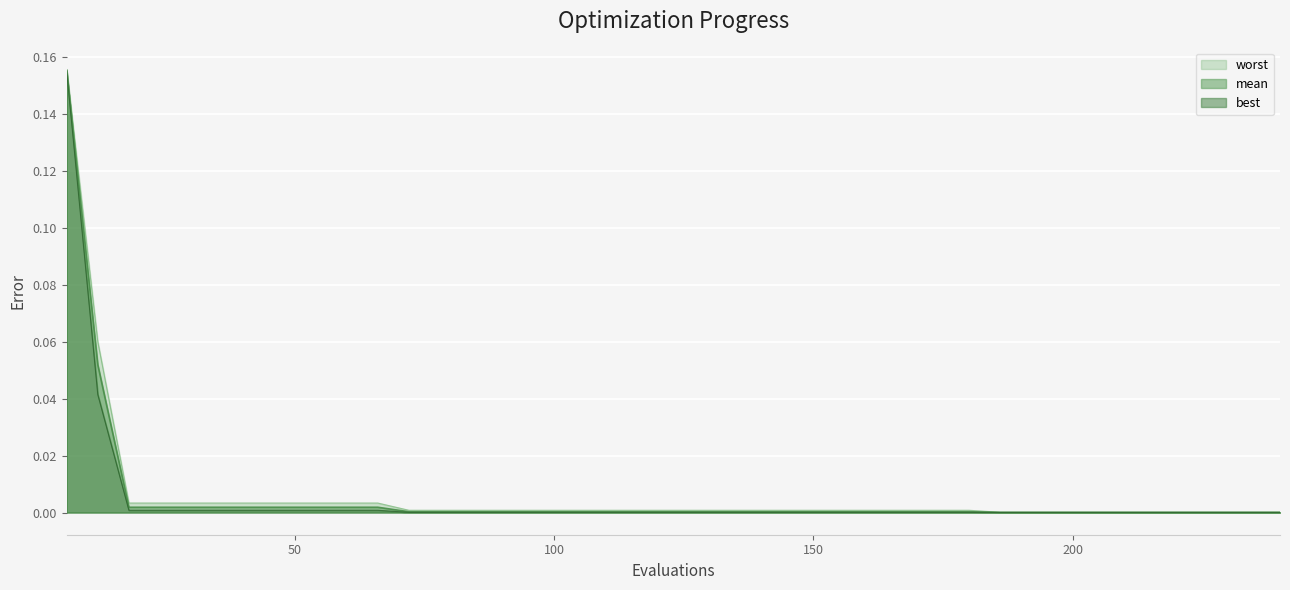

Reading right to left, what are all the values shown in this chart?

mean: 0.0	0.0	0.0	0.0	0.0	0.0	0.0	0.0	0.0	0.0	0.0	0.0	0.0	0.0	0.0	0.0	0.0	0.0	0.0	0.0	0.0	0.0	0.0	0.0	0.0	0.0	0.0	0.0	0.0	0.0	0.0	0.0	0.0	0.0	0.0	0.0	0.0	0.0	0.1	0.2
best: 0.0	0.0	0.0	0.0	0.0	0.0	0.0	0.0	0.0	0.0	0.0	0.0	0.0	0.0	0.0	0.0	0.0	0.0	0.0	0.0	0.0	0.0	0.0	0.0	0.0	0.0	0.0	0.0	0.0	0.0	0.0	0.0	0.0	0.0	0.0	0.0	0.0	0.0	0.0	0.2
worst: 0.0	0.0	0.0	0.0	0.0	0.0	0.0	0.0	0.0	0.0	0.0	0.0	0.0	0.0	0.0	0.0	0.0	0.0	0.0	0.0	0.0	0.0	0.0	0.0	0.0	0.0	0.0	0.0	0.0	0.0	0.0	0.0	0.0	0.0	0.0	0.0	0.0	0.0	0.1	0.2